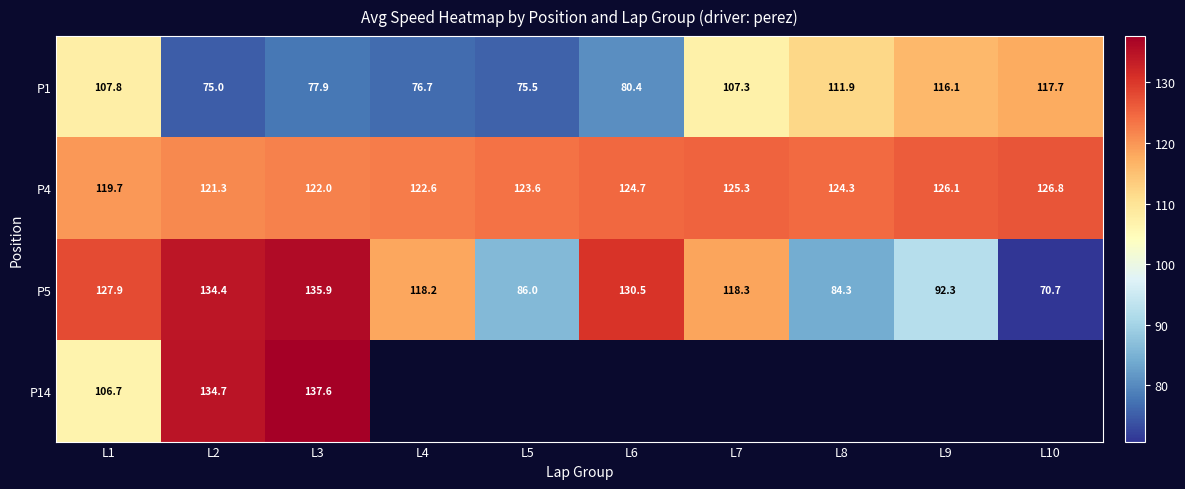

Is the value of P1 at L2 greater than the value of P5 at L5?

No